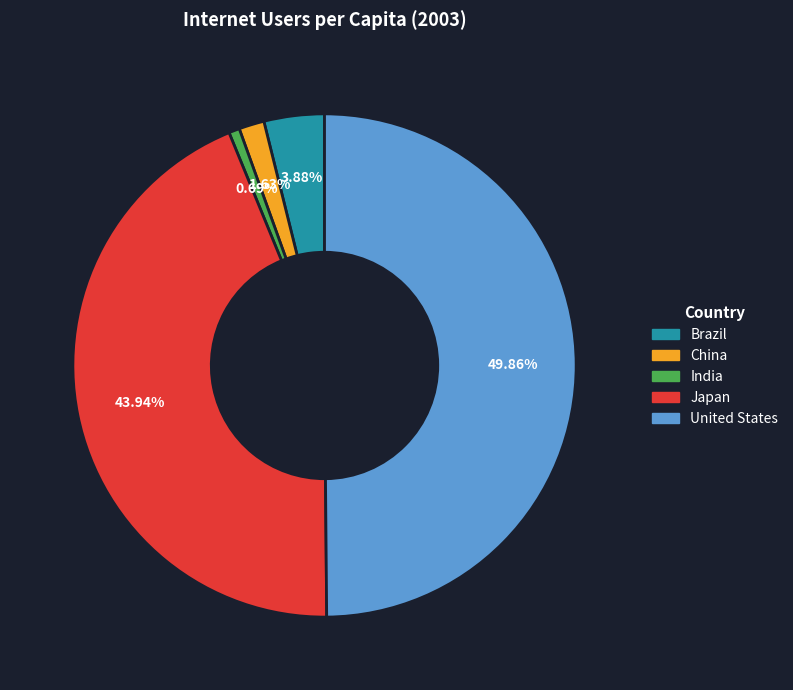

Count the number of slices in the pie.

5